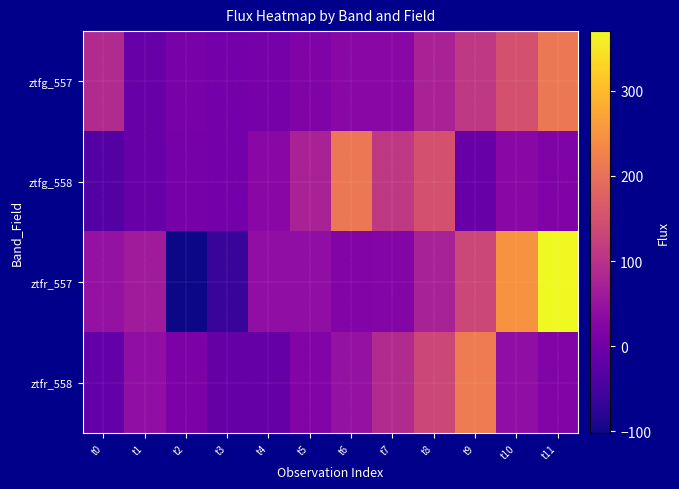

Reading right to left, extract all data points from this chart.

ztfg_557: t11=209.8	t10=151.2	t9=111.3	t8=74.1	t7=30.4	t6=29.6	t5=19.5	t4=7.6	t3=3.1	t2=10.2	t1=-8.6	t0=89.6
ztfg_558: t11=19.5	t10=29.6	t9=-11.5	t8=151.2	t7=111.3	t6=209.8	t5=74.1	t4=30.4	t3=3.7	t2=7.6	t1=-11.5	t0=-33.1
ztfr_557: t11=370.1	t10=250.0	t9=135.2	t8=71.9	t7=23.7	t6=21.4	t5=40.4	t4=40.2	t3=-65.1	t2=-102.3	t1=62.5	t0=46.7
ztfr_558: t11=20.5	t10=40.2	t9=217.8	t8=135.2	t7=89.6	t6=46.7	t5=21.4	t4=-13.3	t3=-11.9	t2=14.7	t1=41.4	t0=-14.1